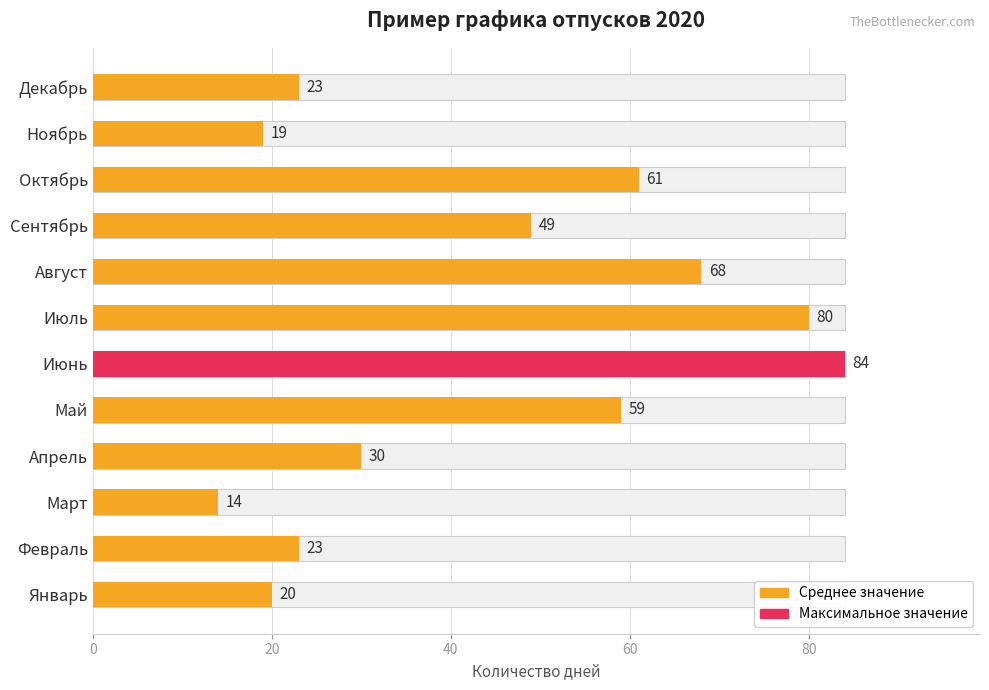

True or false: the data shows 49 at Сентябрь.

True